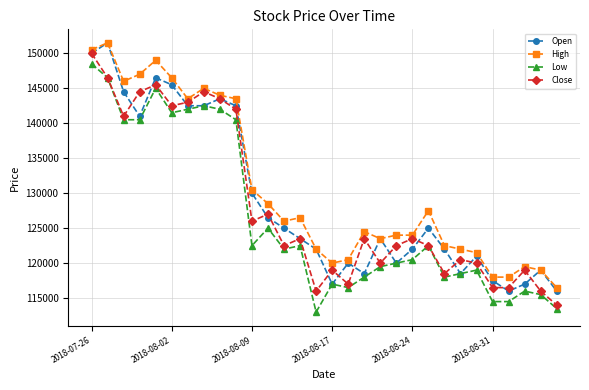

What is the value of the Open point at the 3rd from the left?

144500